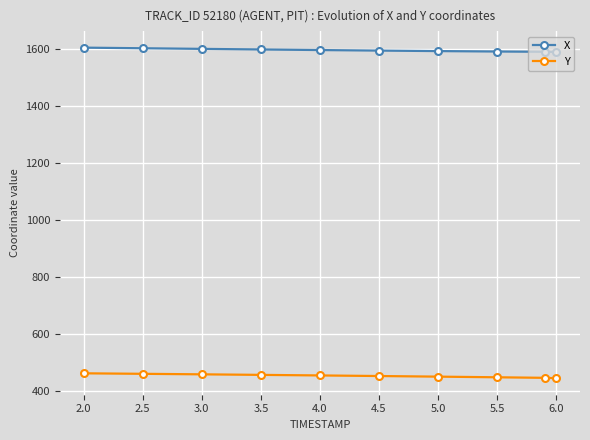

Which series has the largest total across all categories?

X